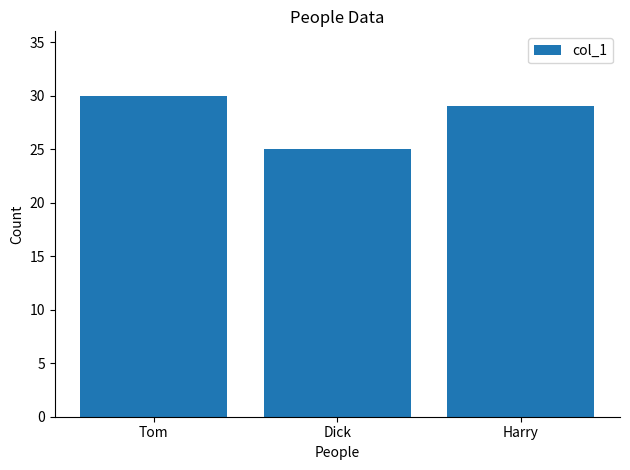

Reading right to left, extract all data points from this chart.

29	25	30